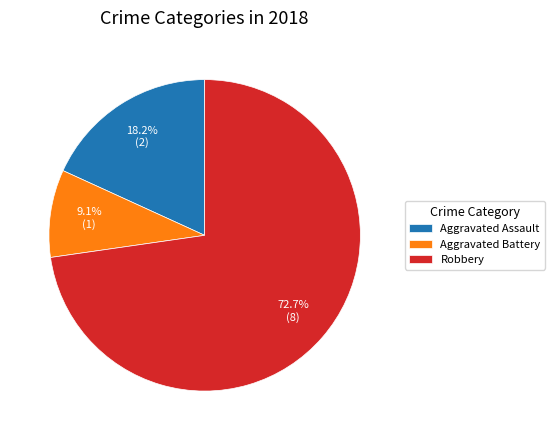

What is the majority slice?

Robbery